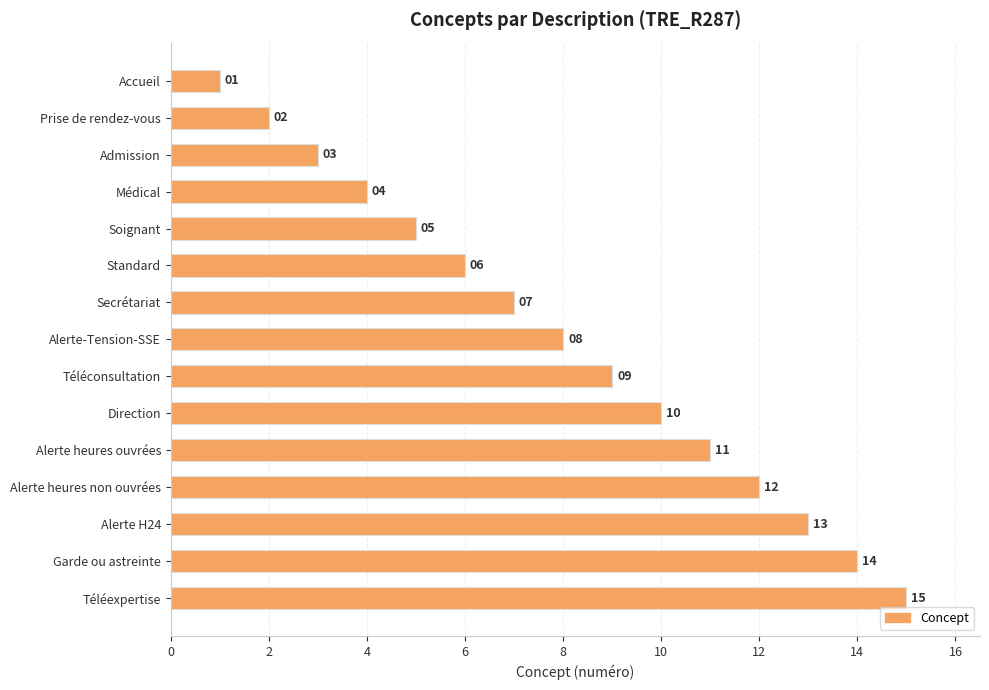

Rank the categories by value from lowest to highest.

Accueil, Prise de rendez-vous, Admission, Médical, Soignant, Standard, Secrétariat, Alerte-Tension-SSE, Téléconsultation, Direction, Alerte heures ouvrées, Alerte heures non ouvrées, Alerte H24, Garde ou astreinte, Téléexpertise